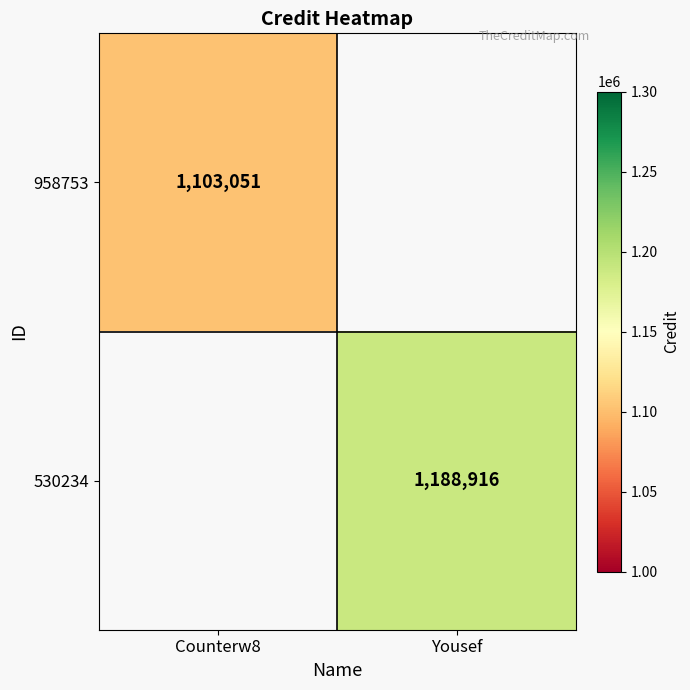

The value of 958753 at Counterw8 is 1103051. True or false?

True